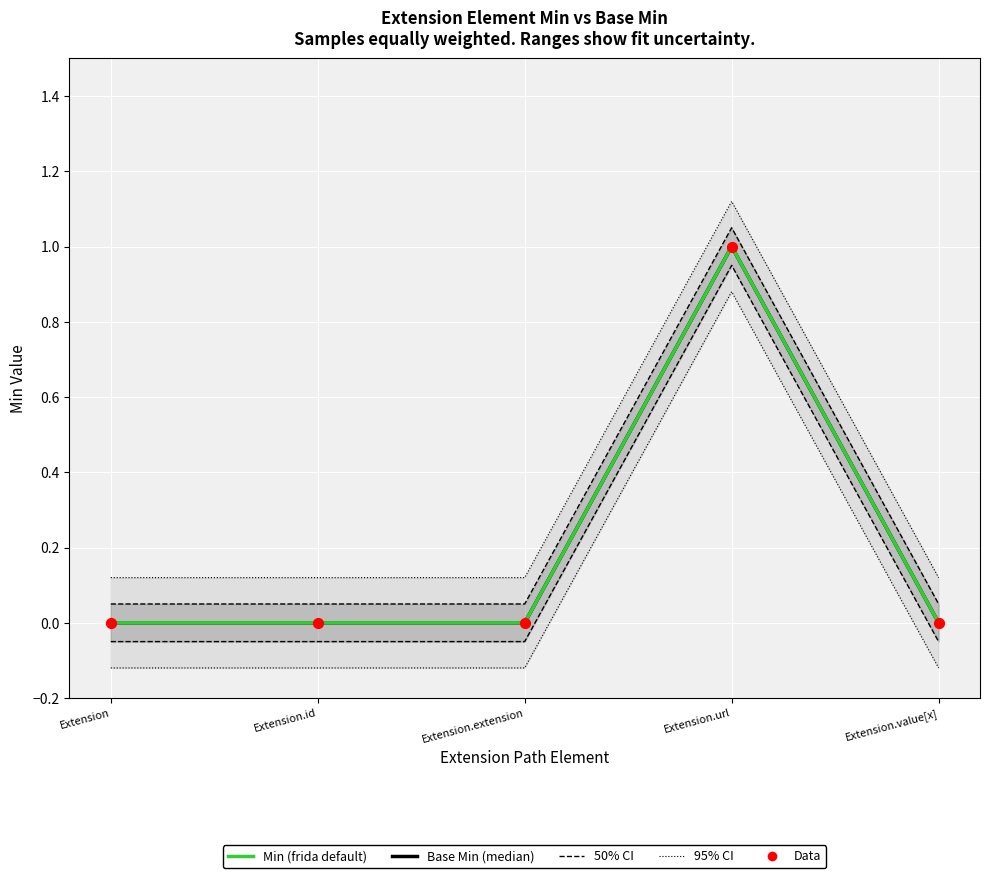

Which series has the largest Y range (max minus min)?

Base Min